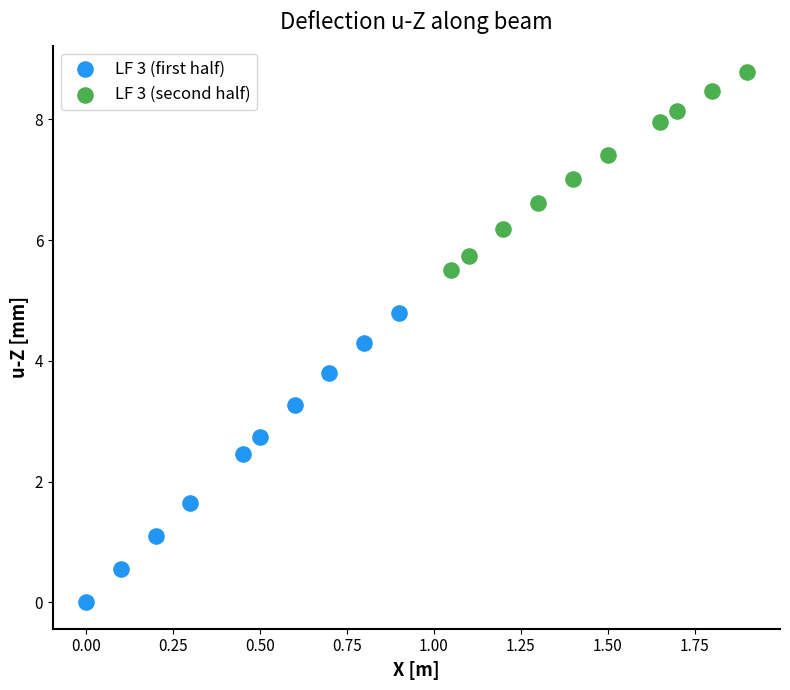

Which series reaches the minimum Y coordinate?

LF 3 (first half)